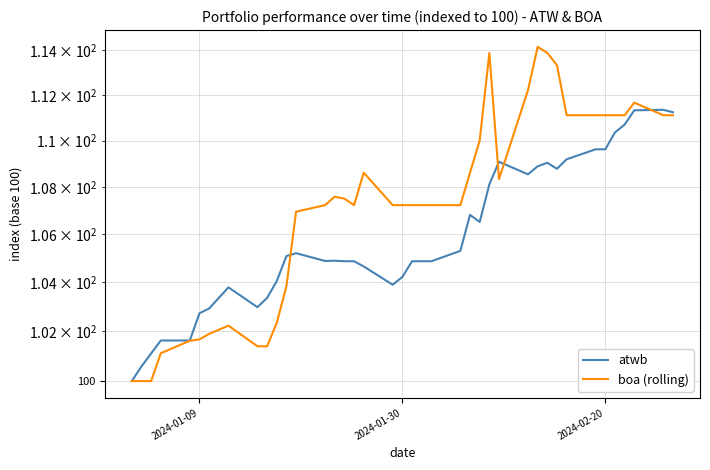

After their last crossing, which series has the higher values: boa (rolling) or atwb?

atwb